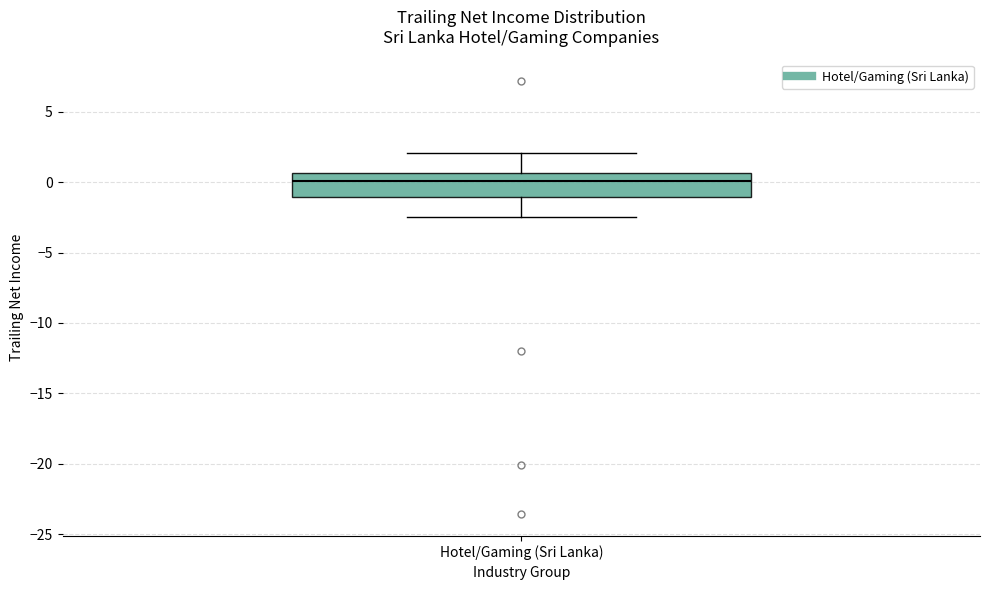

Where is the upper edge of the box for Hotel/Gaming (Sri Lanka) on the y-axis? The values are not printed on the chart, so give them approximately, as read against the axis.

0.5